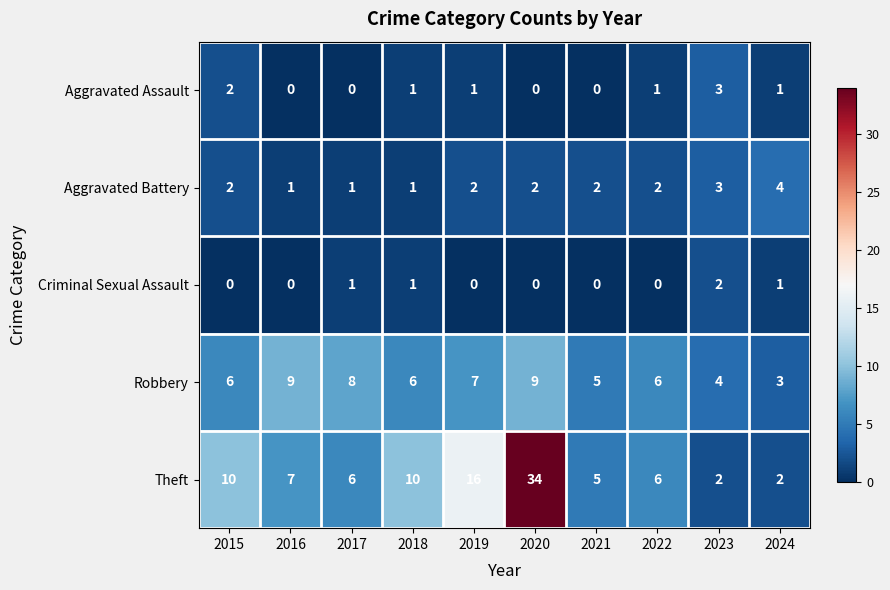

At how many categories does at least one series exceed 31?

1